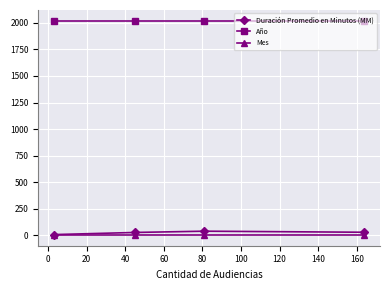

True or false: Mes has more than 1 points higher than both neighbors.

False